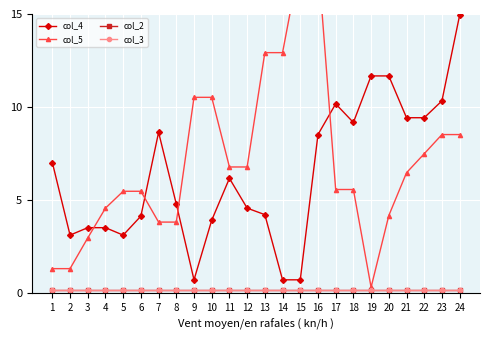

True or false: col_4 has a value of 0.9 at 3.

False